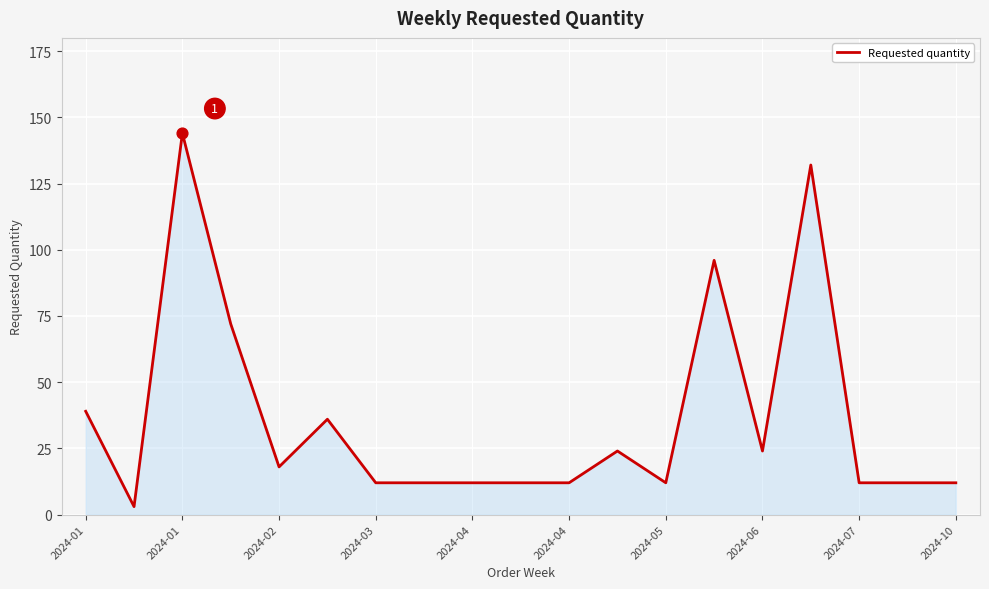

What is the greatest value displayed?

144